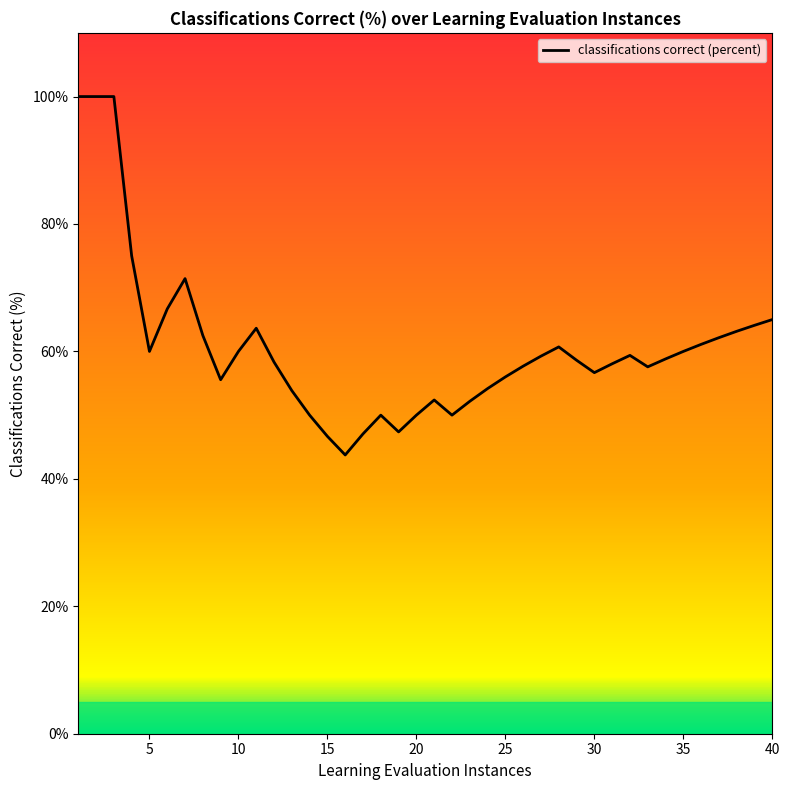

True or false: the data has more than 1 interior local peaks.

True